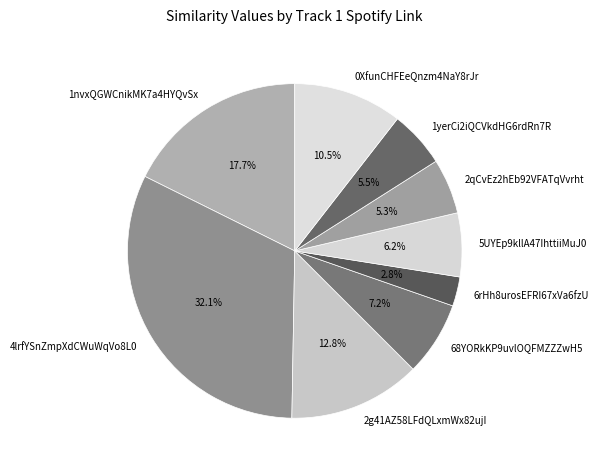

Which category has the smallest portion of the pie?

6rHh8urosEFRI67xVa6fzU